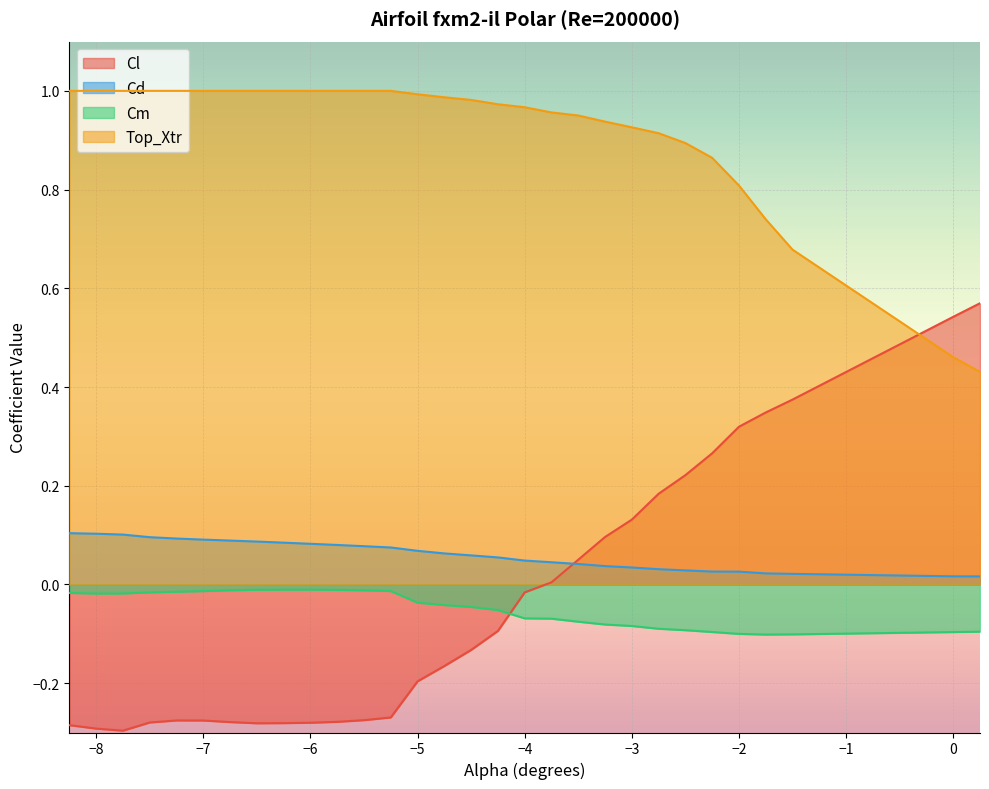

Does the chart display data point markers on the line(s)?

No